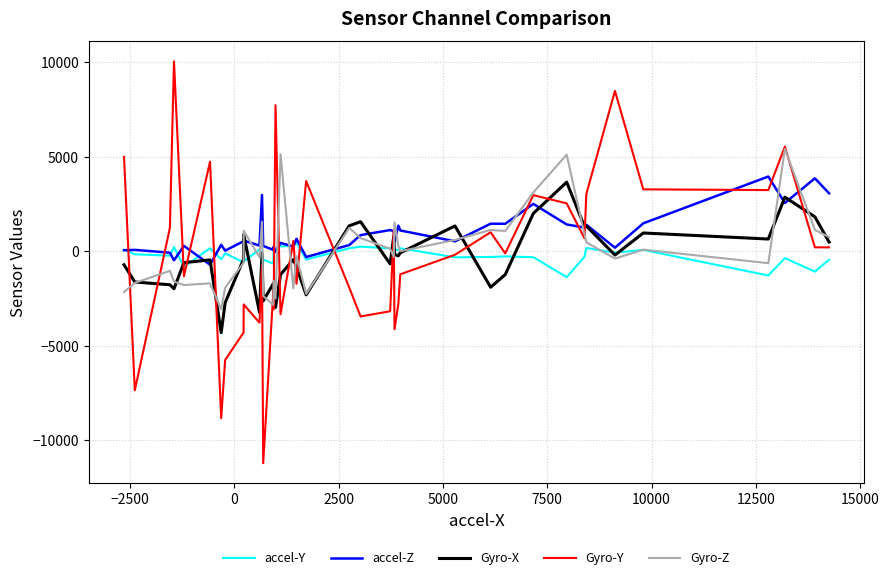

True or false: Gyro-Z and Gyro-X intersect in this chart.

True